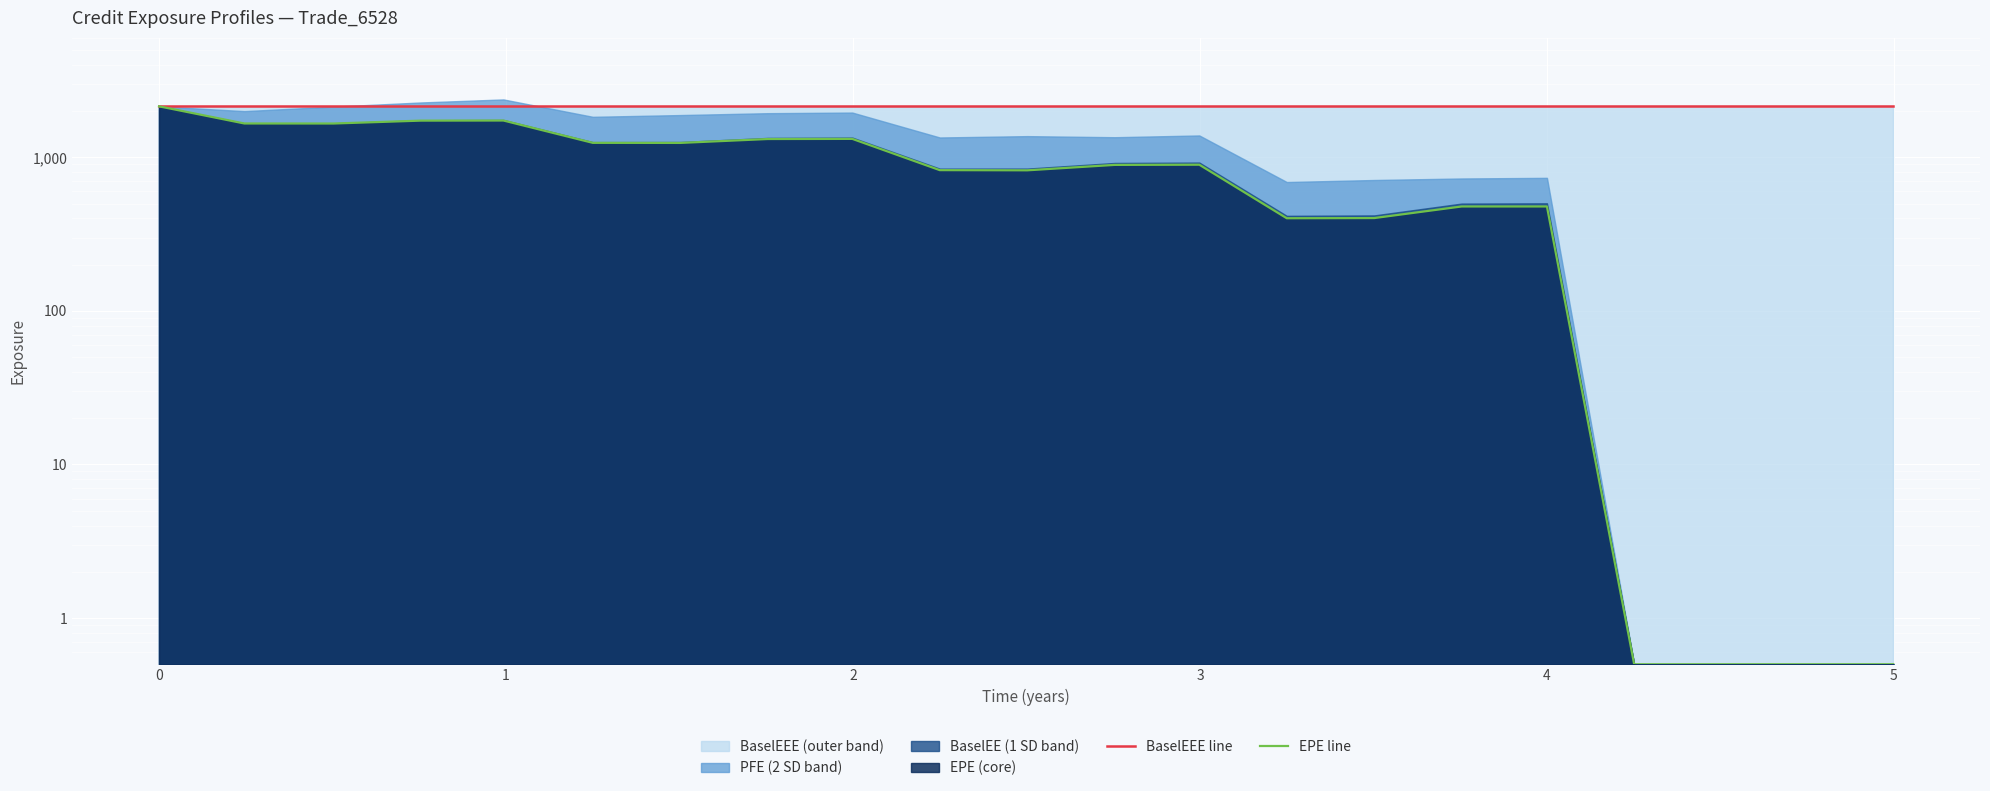

What value does the BaselEEE line series have at 4?

2148.7